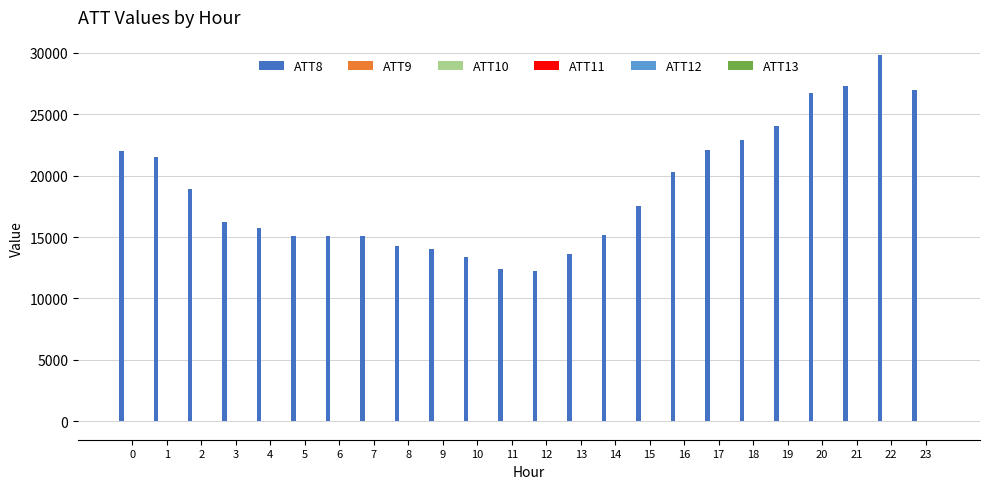

The value of ATT8 at 8 is 22245.5. True or false?

False